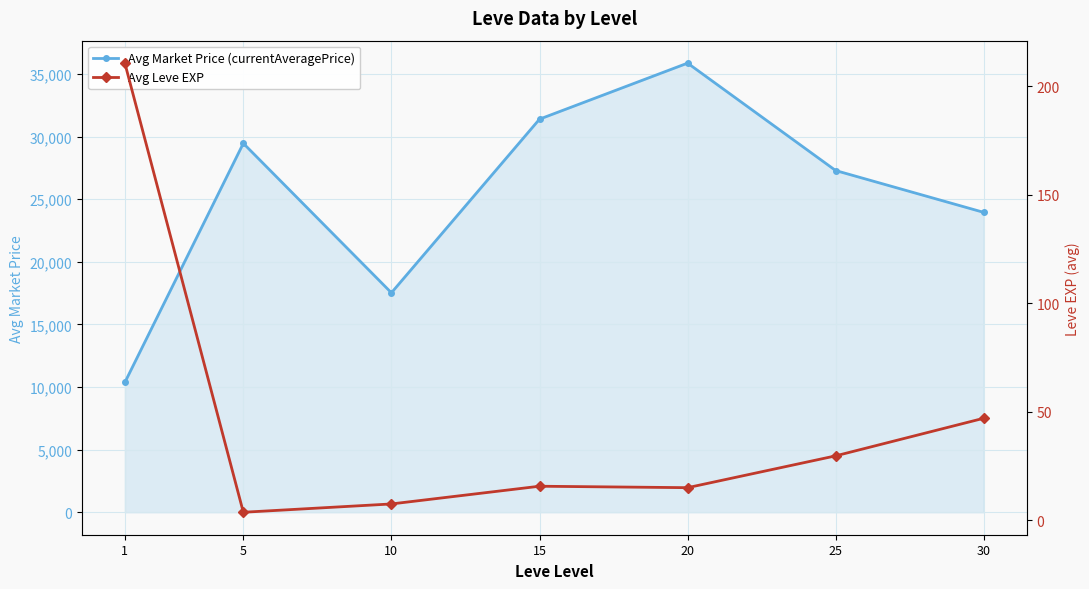

True or false: Avg Market Price (currentAveragePrice) and Avg Leve EXP cross at least once.

False